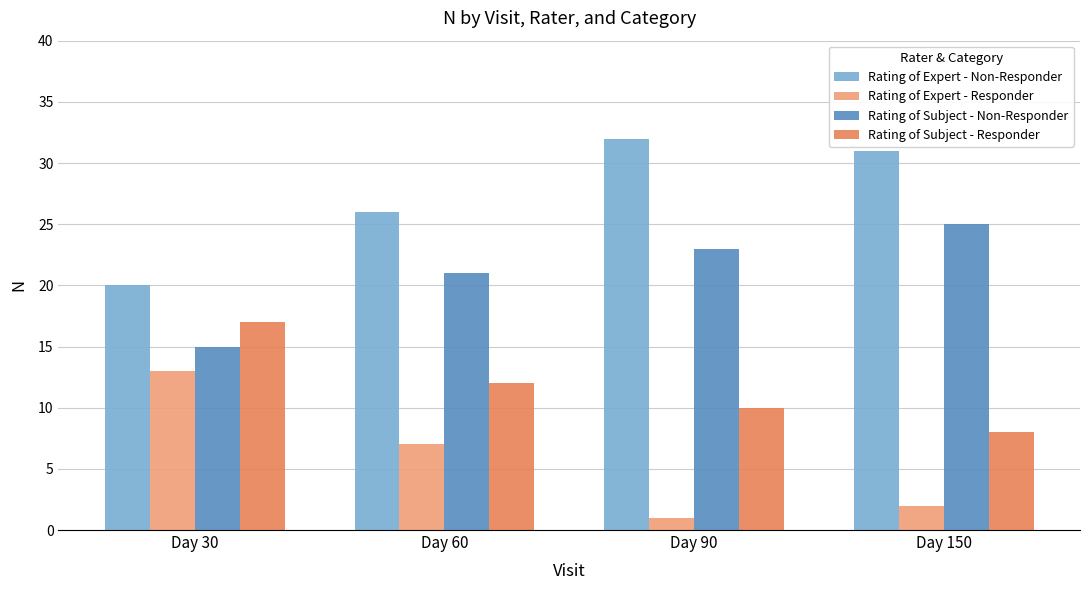

Reading left to right, transcribe all the data shown in this chart.

Rating of Expert - Non-Responder: Day 30=20	Day 60=26	Day 90=32	Day 150=31
Rating of Expert - Responder: Day 30=13	Day 60=7	Day 90=1	Day 150=2
Rating of Subject - Non-Responder: Day 30=15	Day 60=21	Day 90=23	Day 150=25
Rating of Subject - Responder: Day 30=17	Day 60=12	Day 90=10	Day 150=8